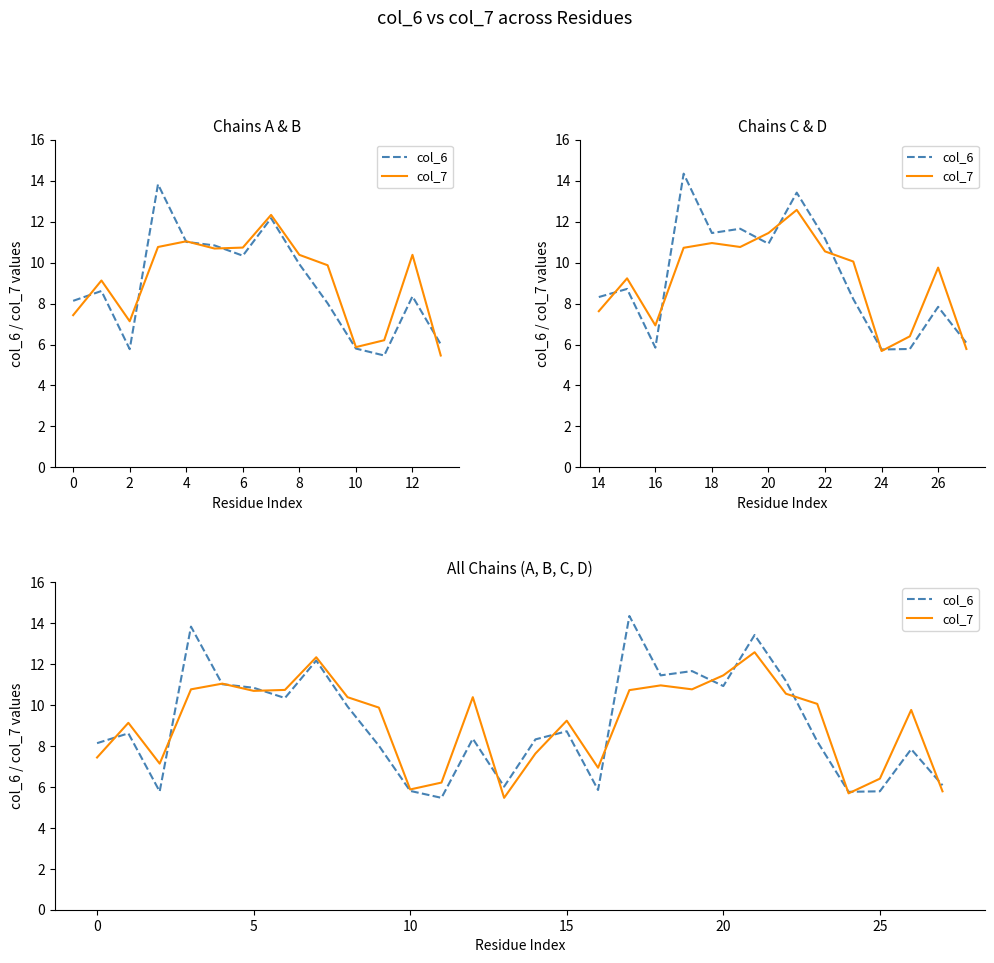

True or false: col_6 has a value of 8.4 at 12.

True